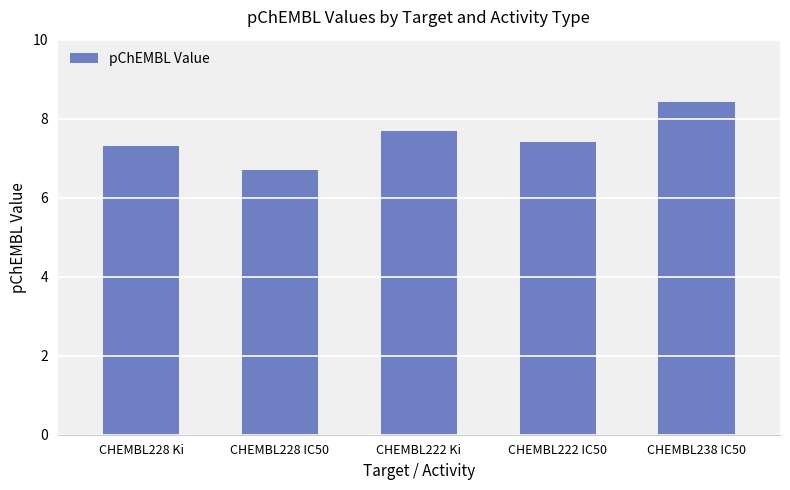

Rank the categories by value from highest to lowest.

CHEMBL238 IC50, CHEMBL222 Ki, CHEMBL222 IC50, CHEMBL228 Ki, CHEMBL228 IC50